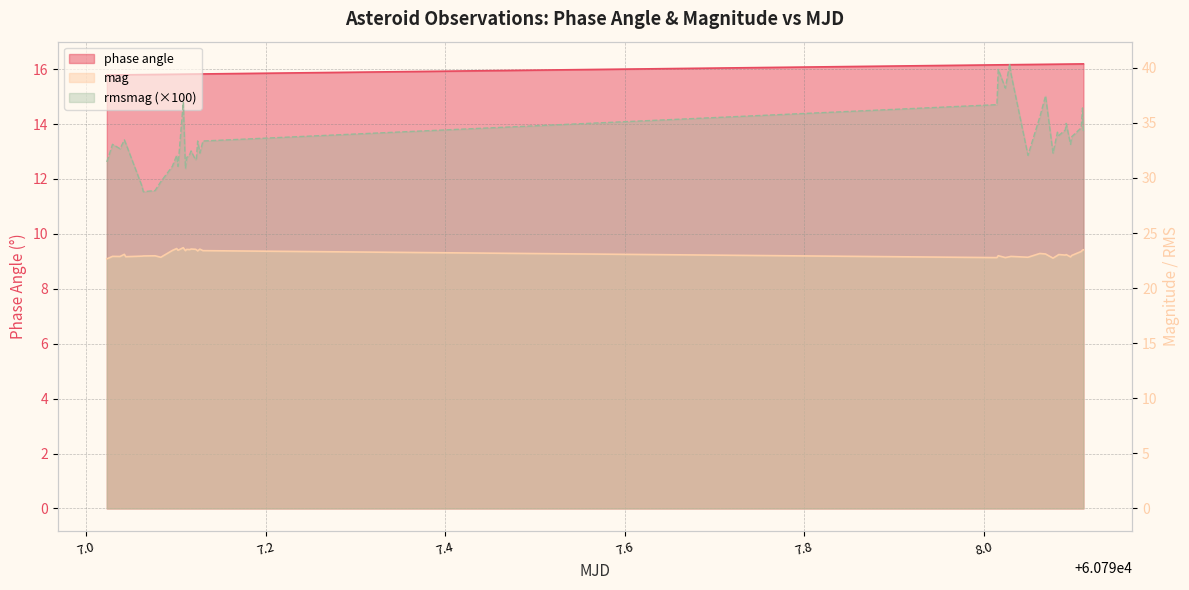

In mag, how many points are lower than both neighbors (excluding endpoints)?

13